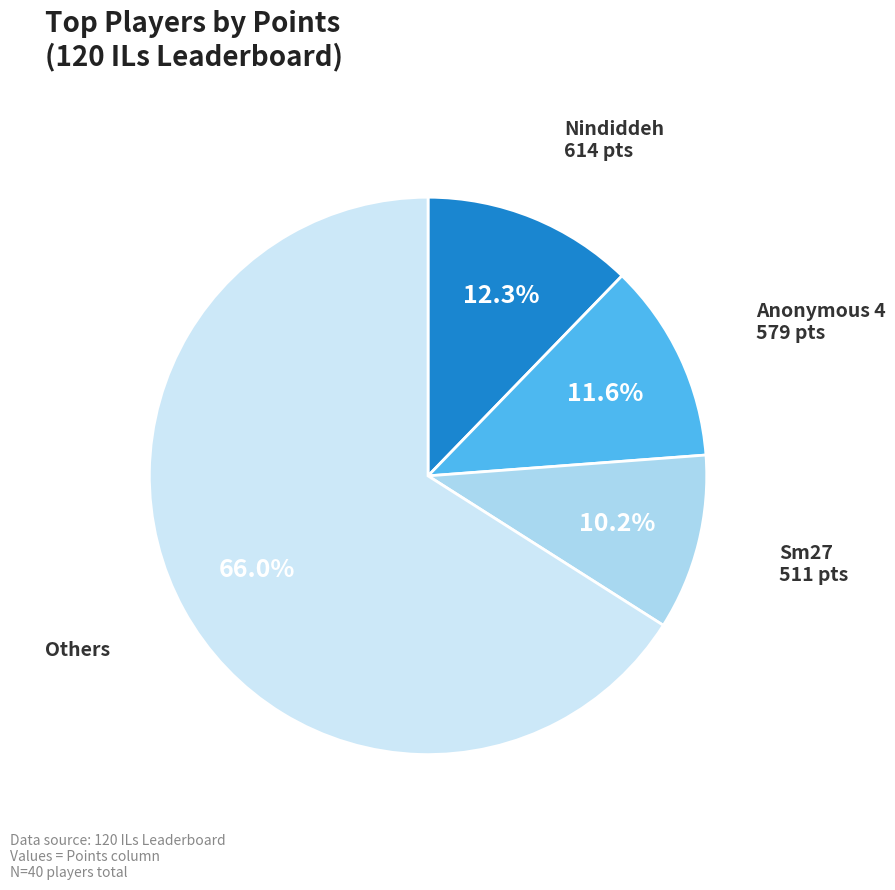

Is the sum of Anonymous 4 and Nindiddeh greater than half?

No